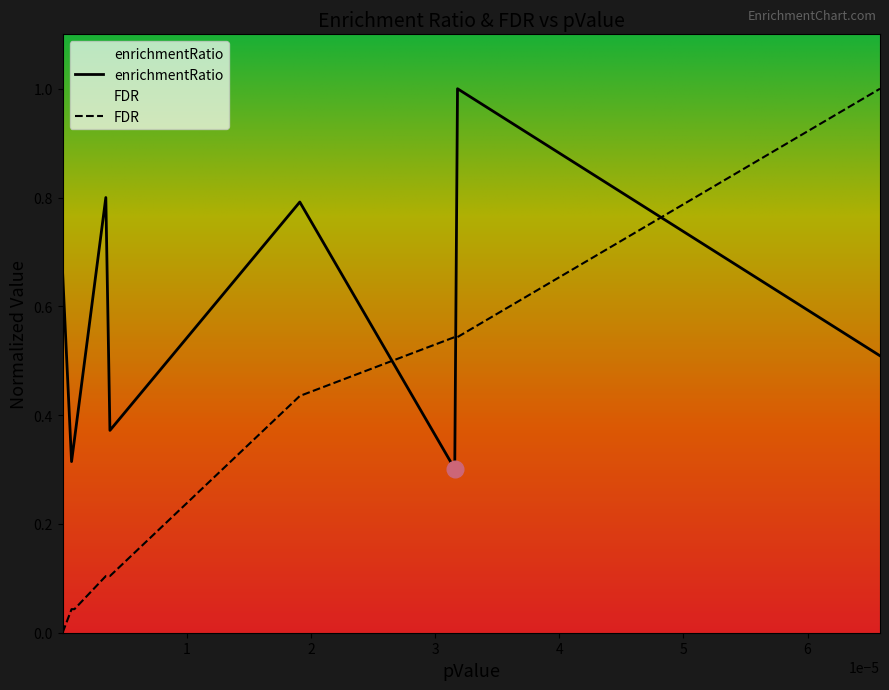

In enrichmentRatio, how many points are lower than both neighbors (excluding endpoints)?

3